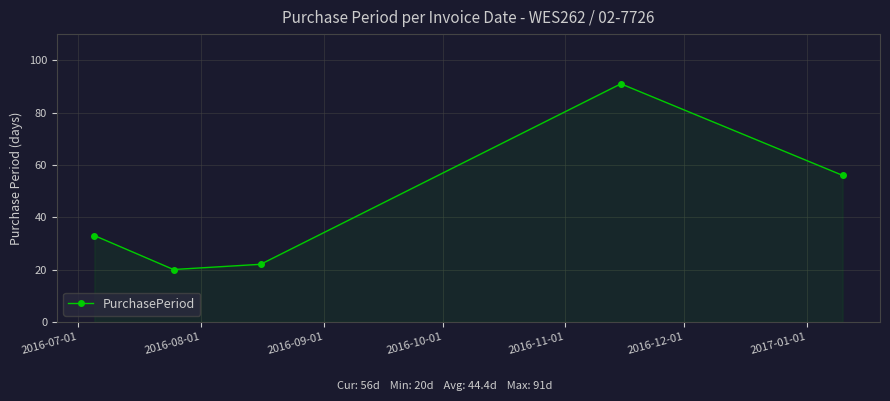

What is the value of the 1st point from the left?

33